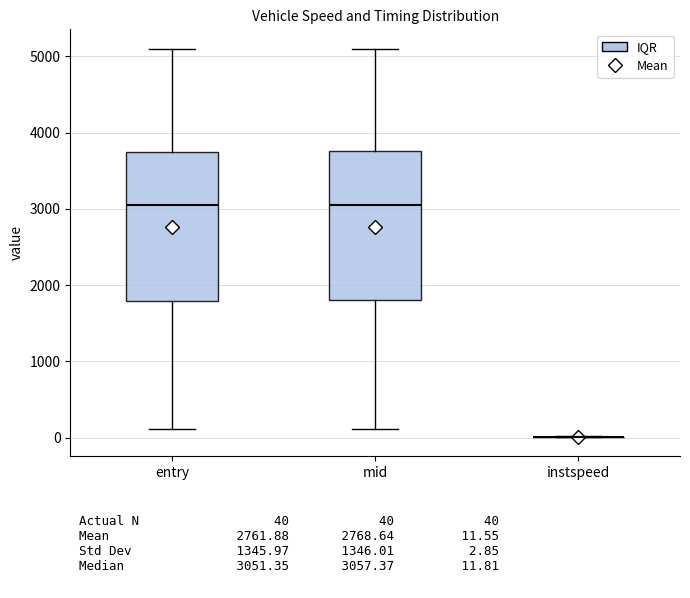

Reading left to right, transcribe this box plot: for each box, give where its median line is, the range the box spans, and where its two whiskers end, as read against the y-axis. The values are not printed on the chart, so give them approximately, as read against the axis.

entry: median 3100, box 1800 to 3700, whiskers 100 to 5100
mid: median 3100, box 1800 to 3800, whiskers 100 to 5100
instspeed: box collapsed to a line at 0, whiskers 0 to 0